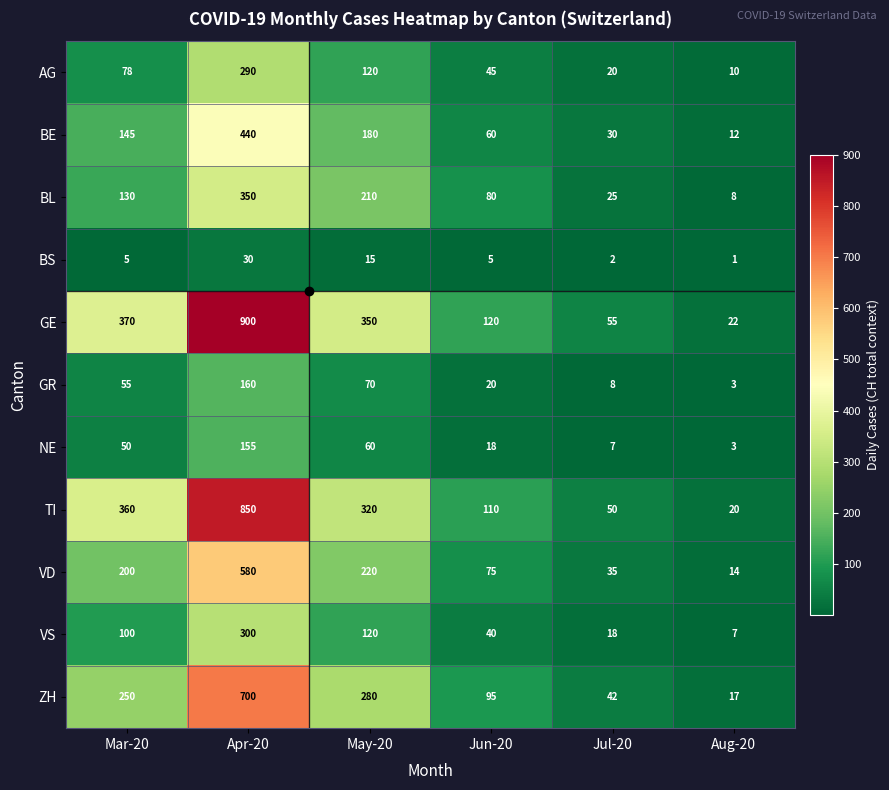

How many data points does each series have?

6